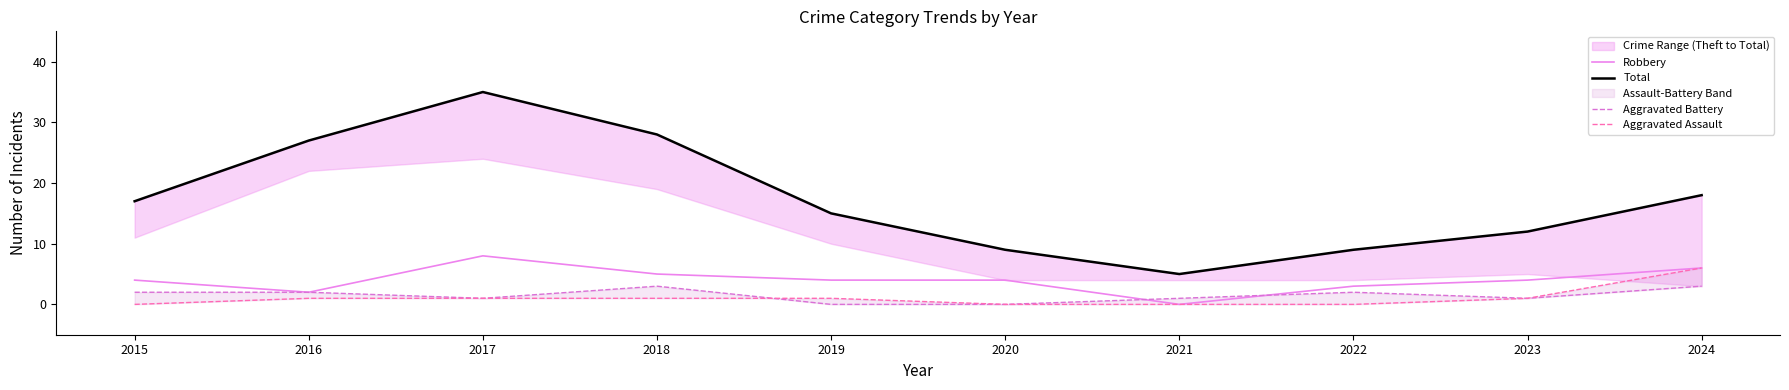

Between 2015 and 2018, which series saw the biggest shift?

Total